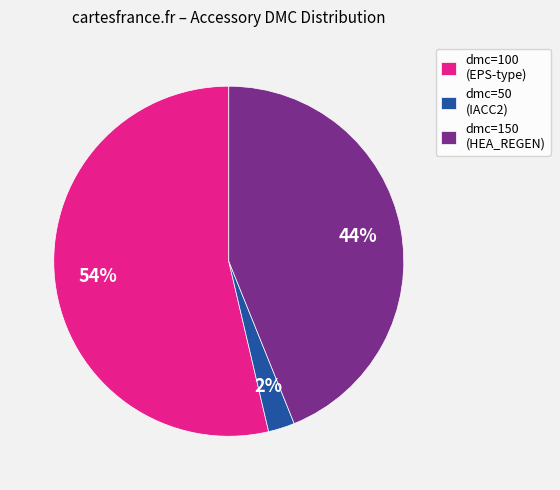

To the nearest percent, what is the average slice percentage?

33%